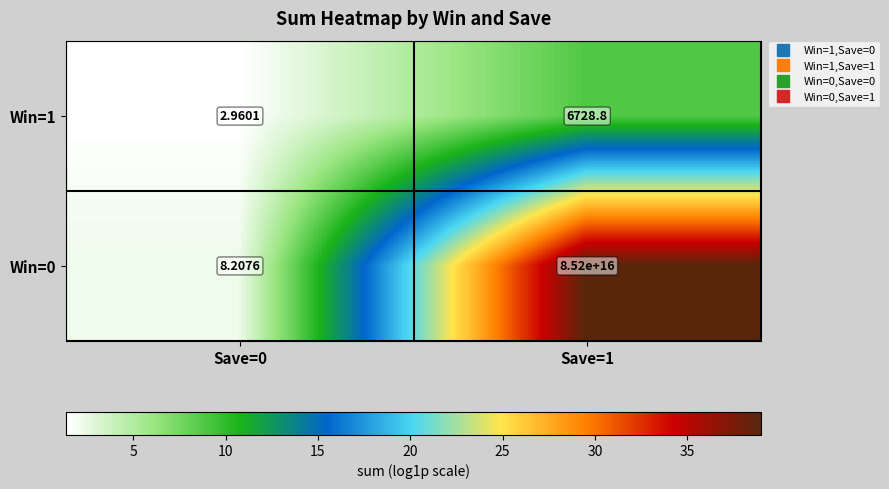

Is the value of Win=0 at Save=1 greater than the value of Win=1 at Save=1?

Yes